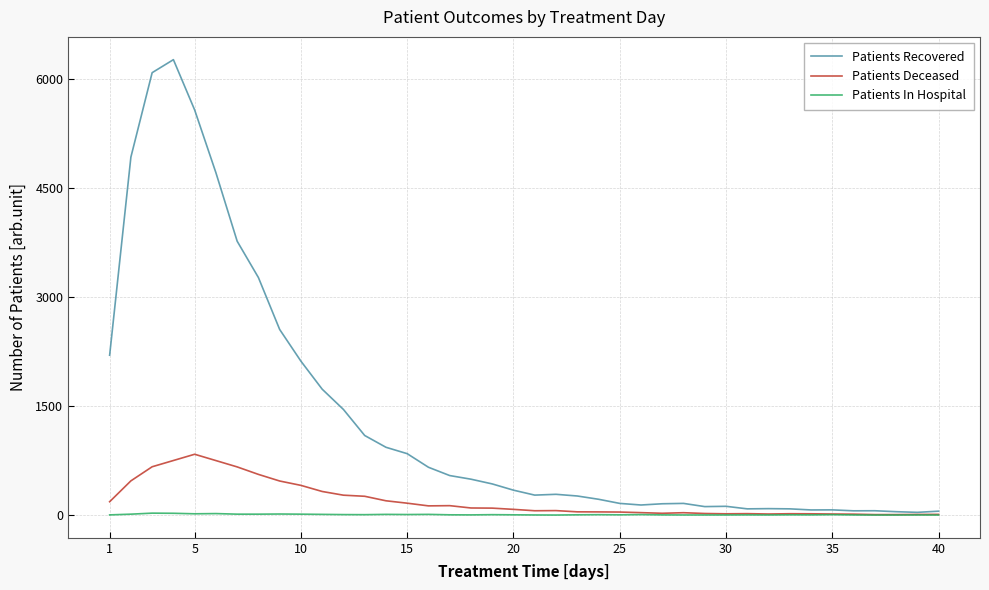

Which series has the largest total across all categories?

Patients Recovered